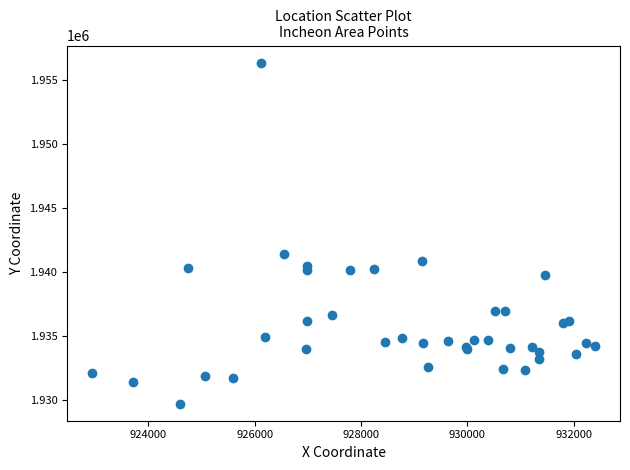

What Y value in the scatter plot is closest to 1943033?

1941432.3